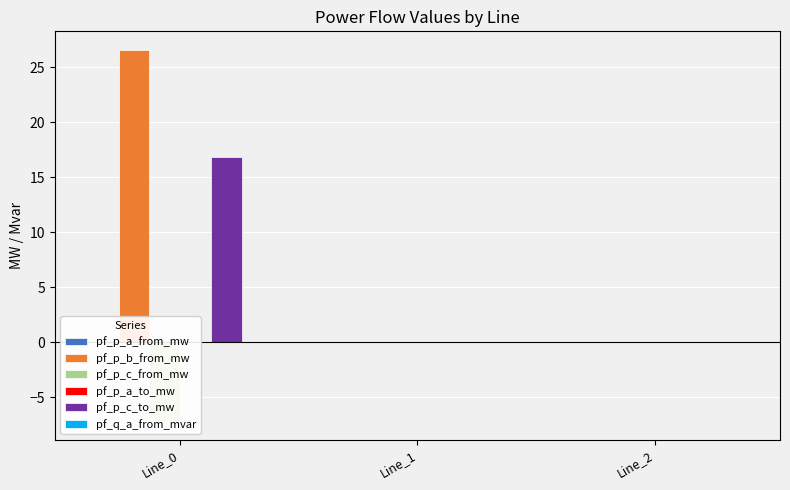

At how many categories does at least one series exceed -5?

3